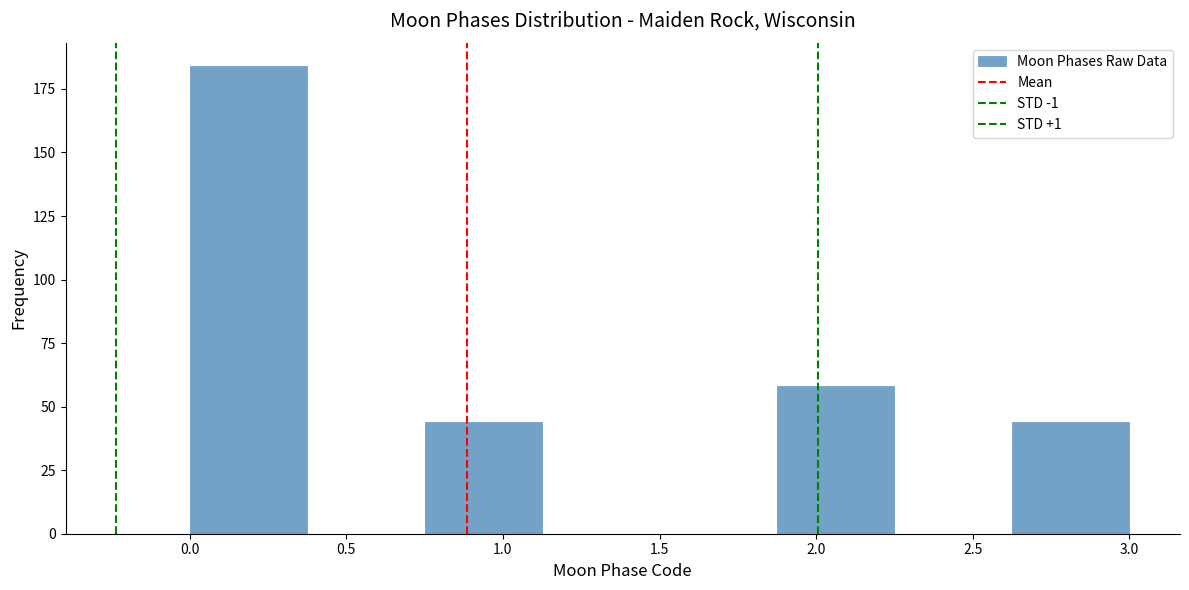

Reading left to right, transcribe this chart: for each bar, give the range it covers on the x-axis and its height. Neither the bar edges nor the heights are printed on the chart, so give them approximately, as read against the axes.

0.000 to 0.375: 185
0.375 to 0.750: 0
0.750 to 1.125: 45
1.125 to 1.500: 0
1.500 to 1.875: 0
1.875 to 2.250: 60
2.250 to 2.625: 0
2.625 to 3.000: 45